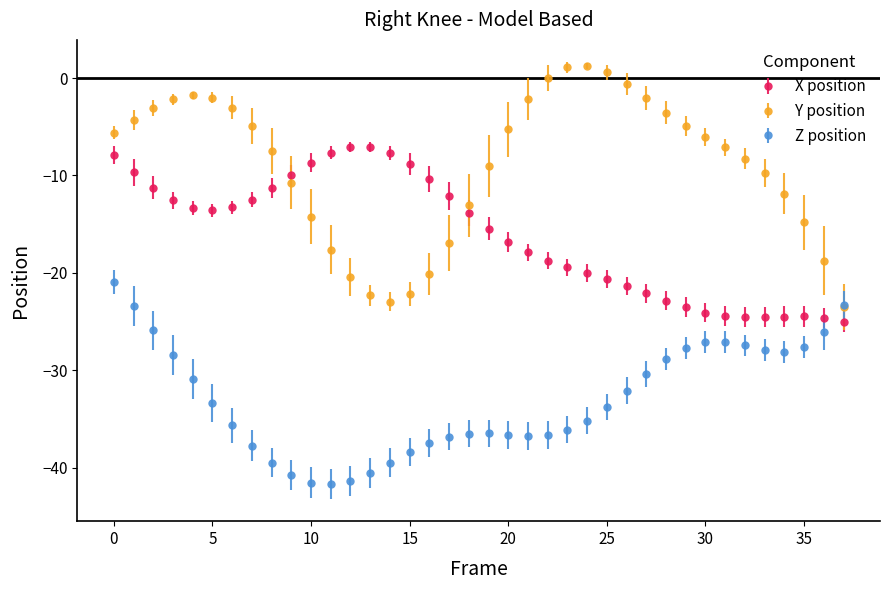

Which series has the widest spread of values?

Y position